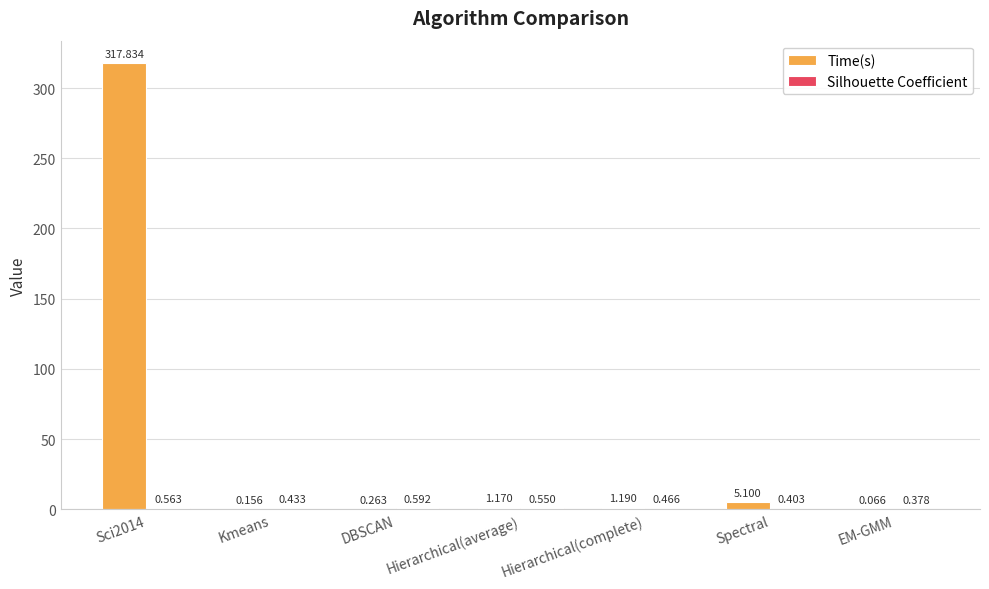

Which series has the largest total across all categories?

Time(s)